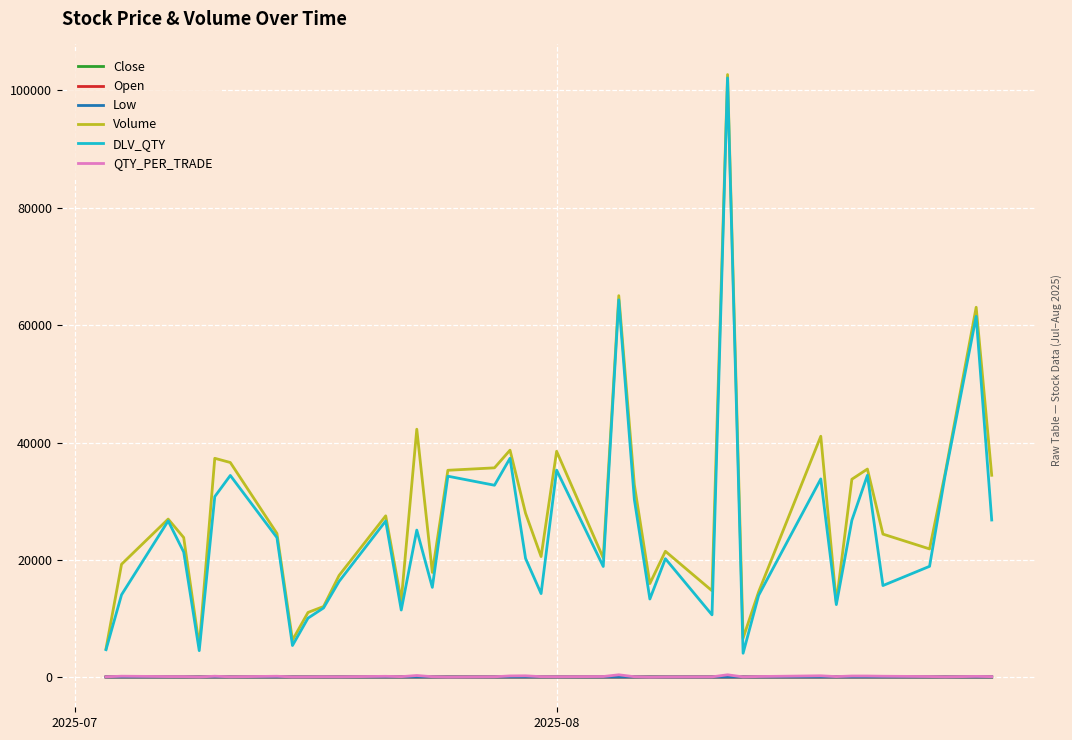

How many lines are shown in the chart?

6